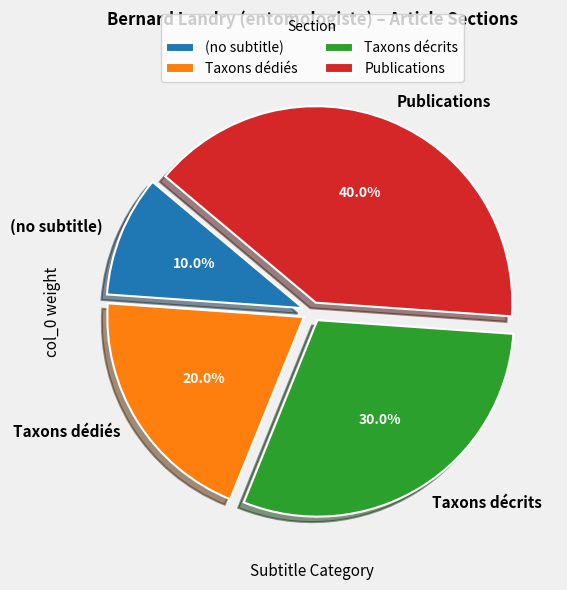

Which slice is the smallest?

(no subtitle)